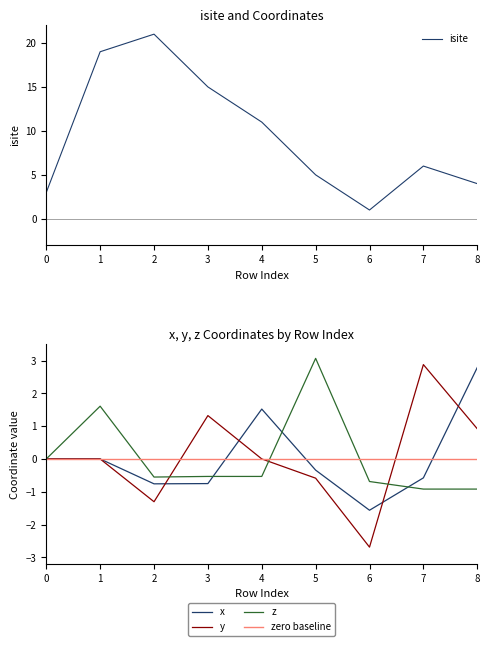

What is the total value across all series at 7?

7.4